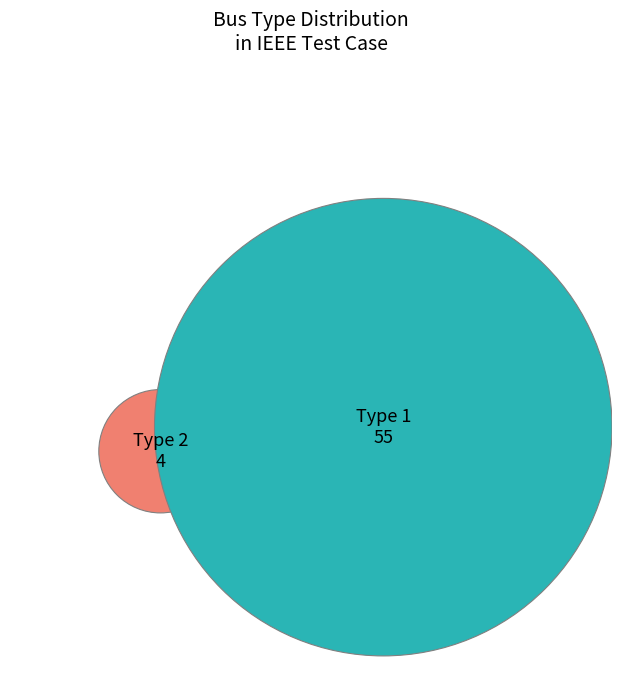

What is the change in value from BUS_TYPE_1 to BUS_TYPE_2?

-51